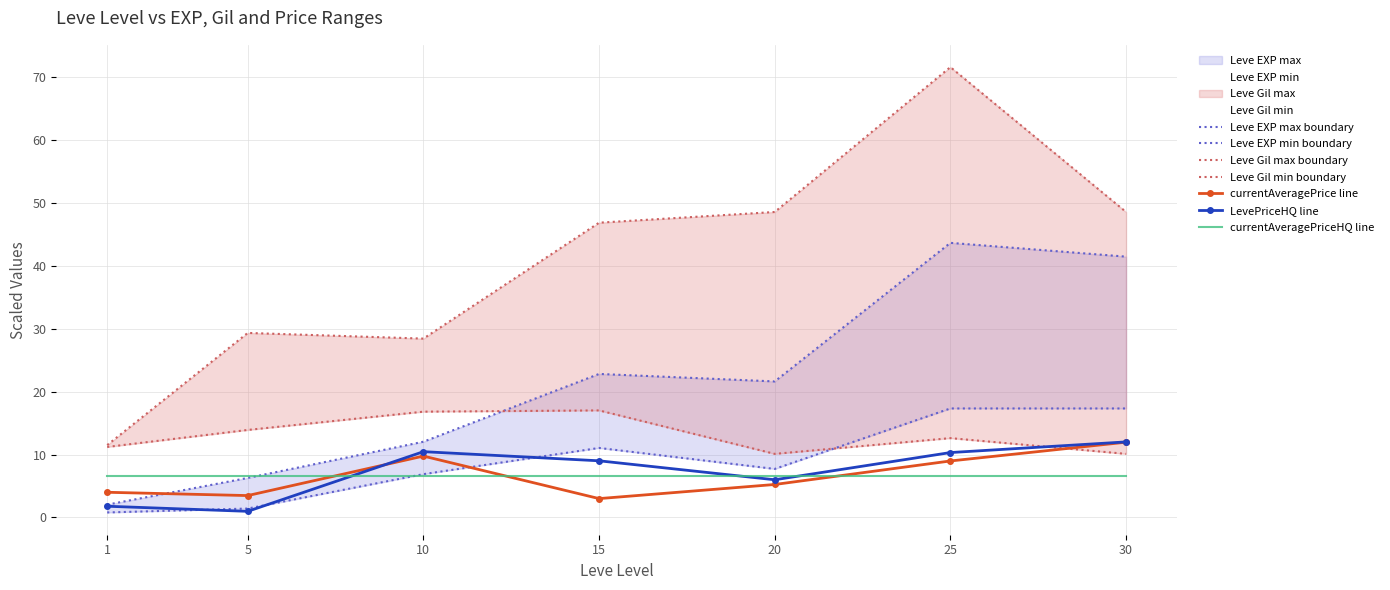

At how many categories does at least one series exceed 9?

7